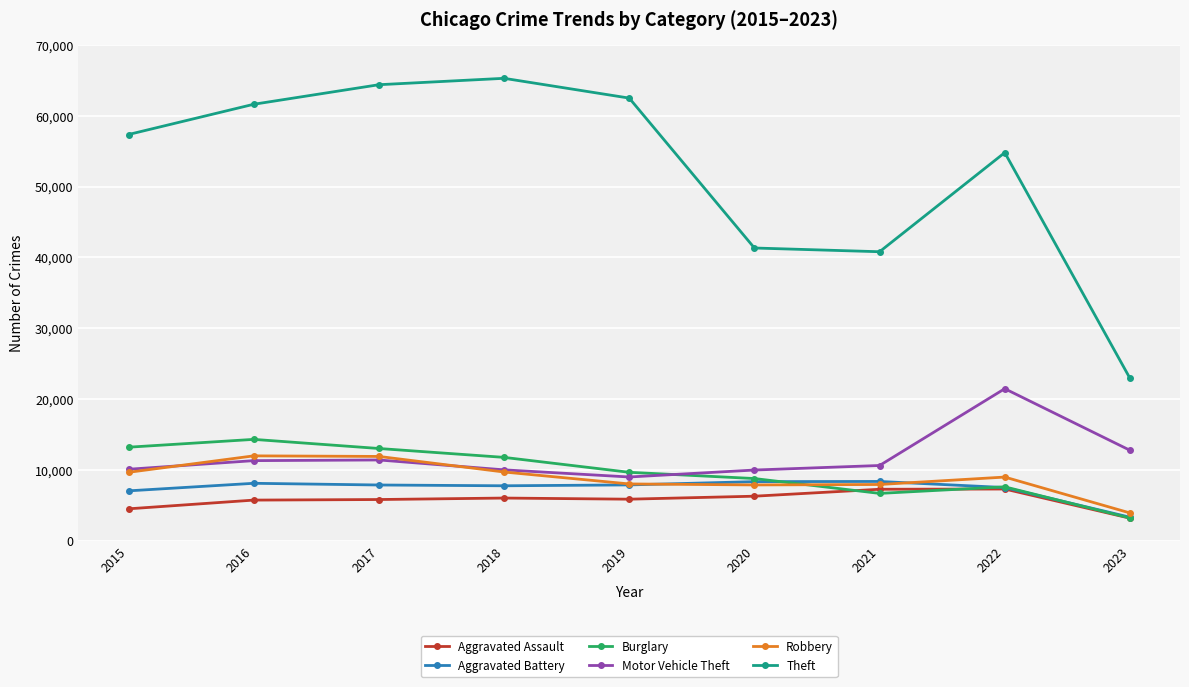

What is the total value across all series at 2022?

107553